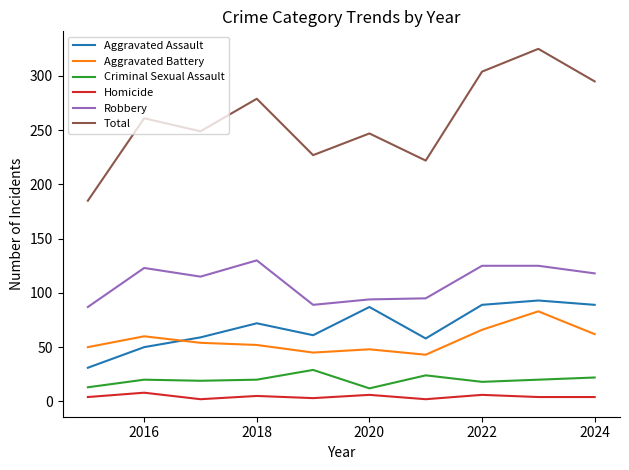

What is the difference between the maximum and minimum values in the Homicide series?

6